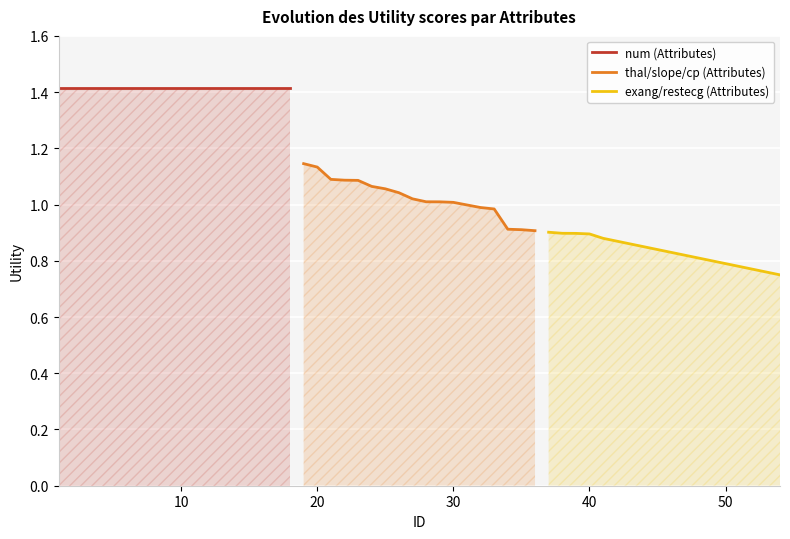

What is the average value of the exang/restecg (Attributes) series?

0.8